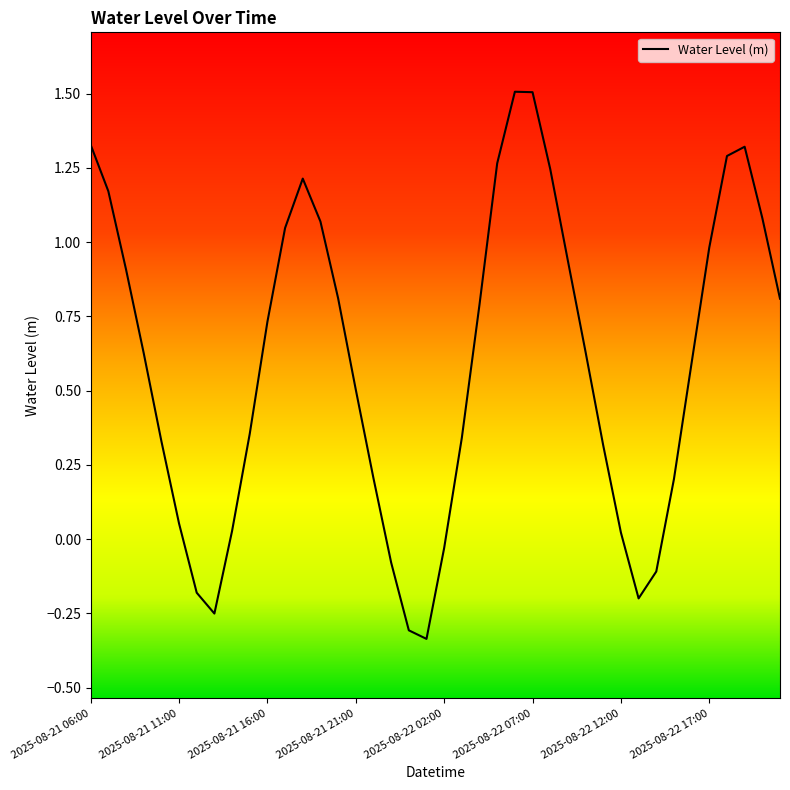

What is the greatest value displayed?

1.5